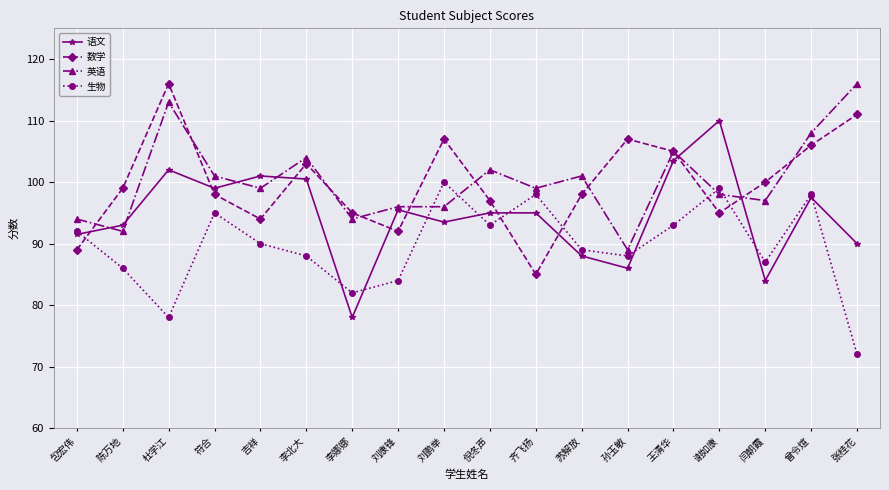

What is the total value across all series at 王清华?

406.5